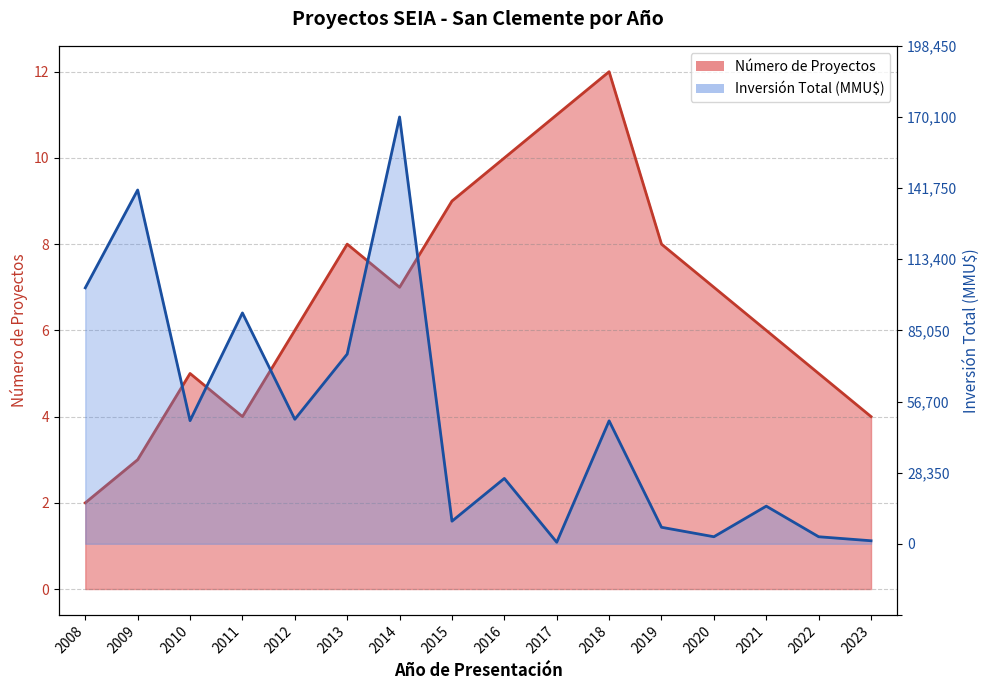

True or false: Inversión Total (MMU$) has a value of 10.0 at 2008.

False